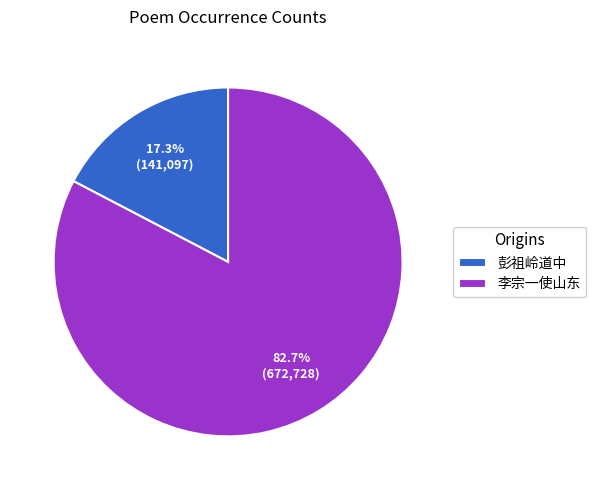

Combined, do 彭祖岭道中 and 李宗一使山东 account for over 50%?

Yes